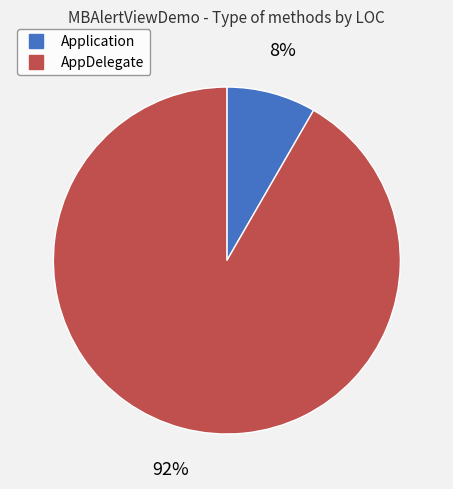

Is the sum of Application and AppDelegate greater than half?

Yes